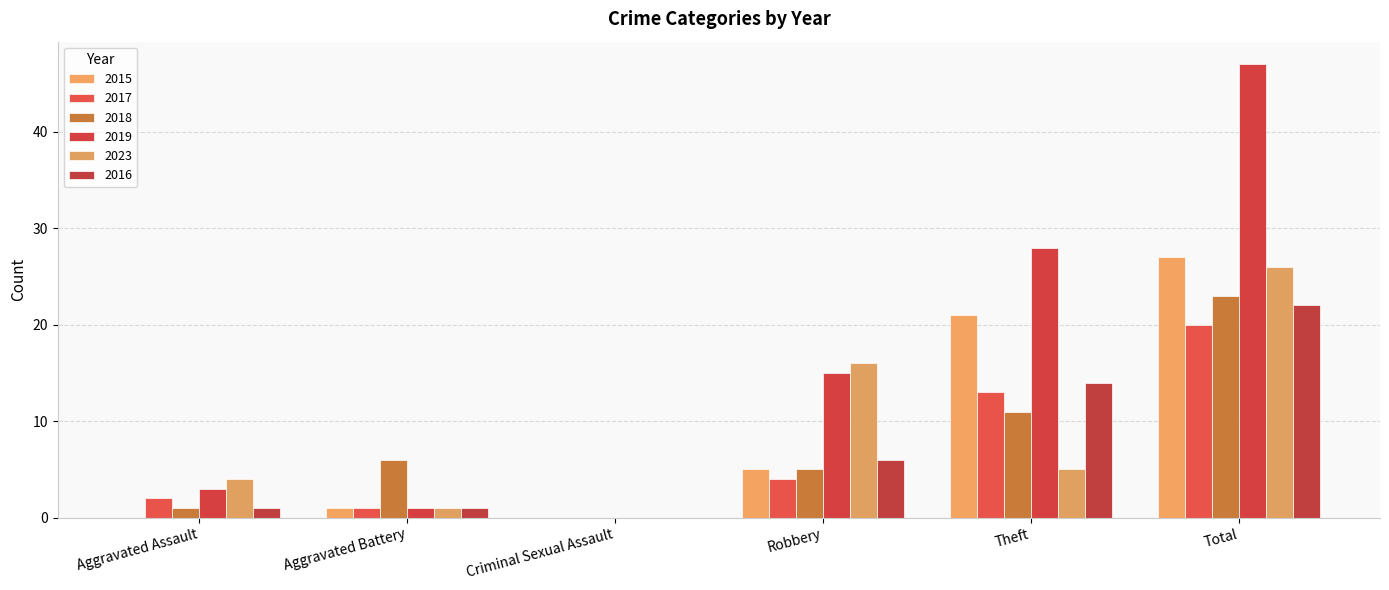

What is the label of the 1st bar from the right?

Total